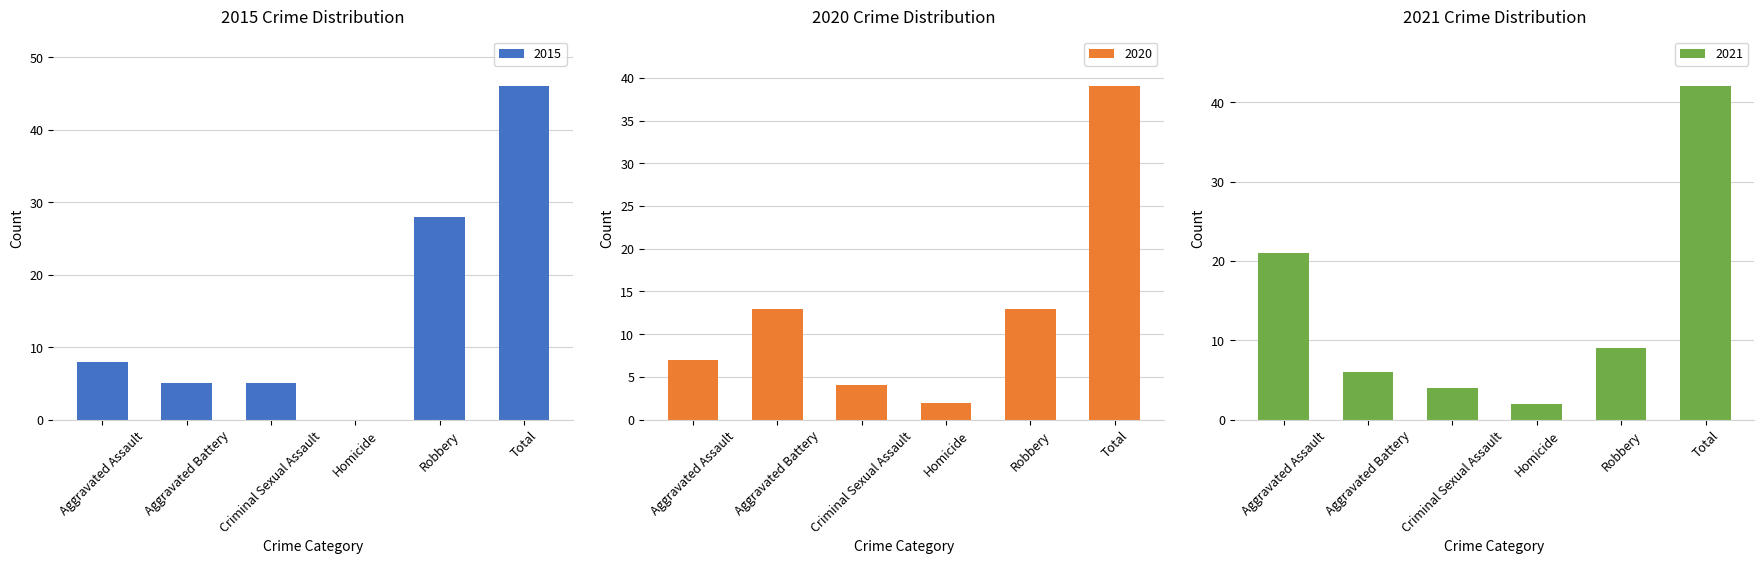

At how many categories does at least one series exceed 3?

5